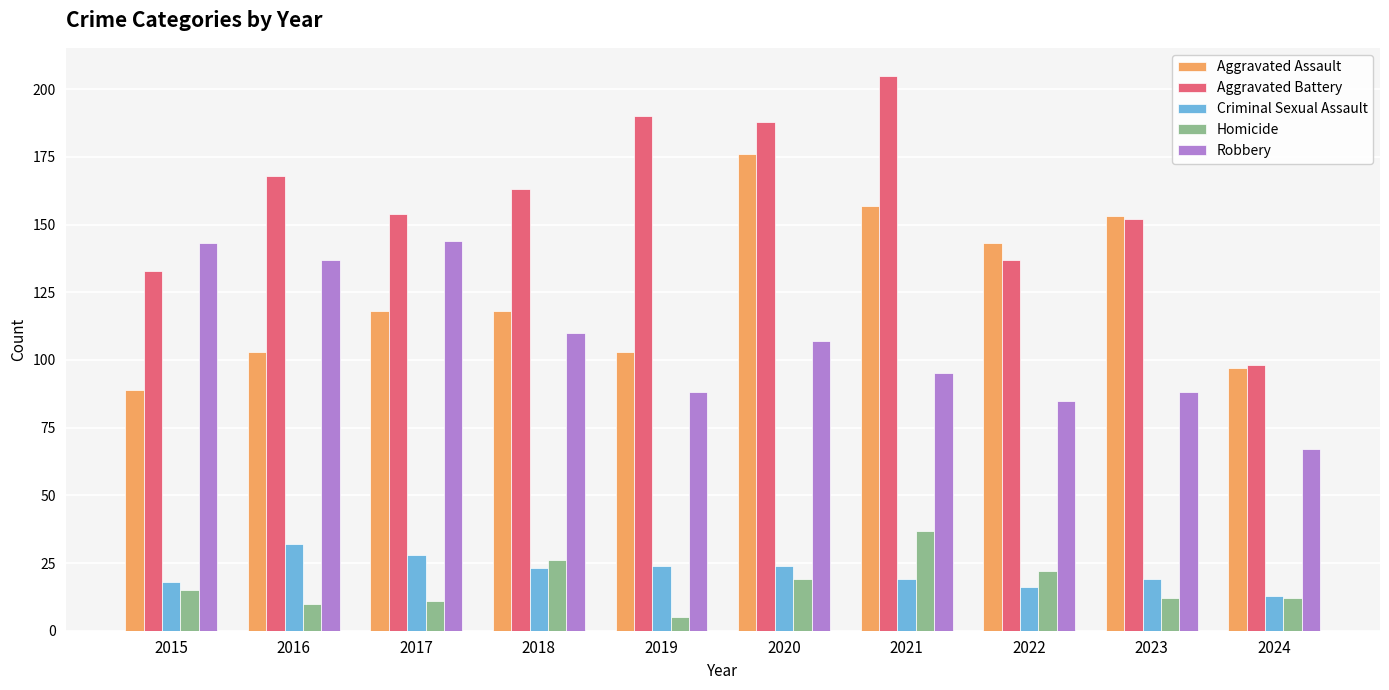

The value of Criminal Sexual Assault at 2018 is 5. True or false?

False